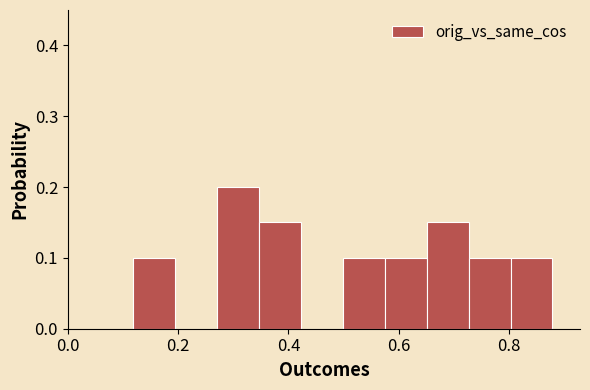

Read against the x-axis, roughly where is the centre of the tallest bar?

0.30